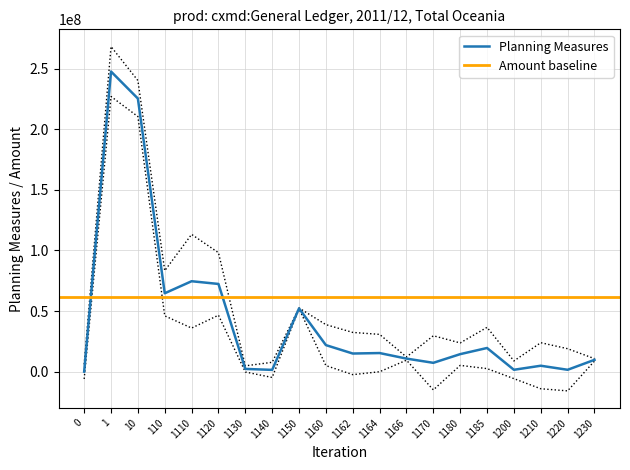

Is the value of Amount at 1200 greater than the value of Planning Measures at 1185?

No